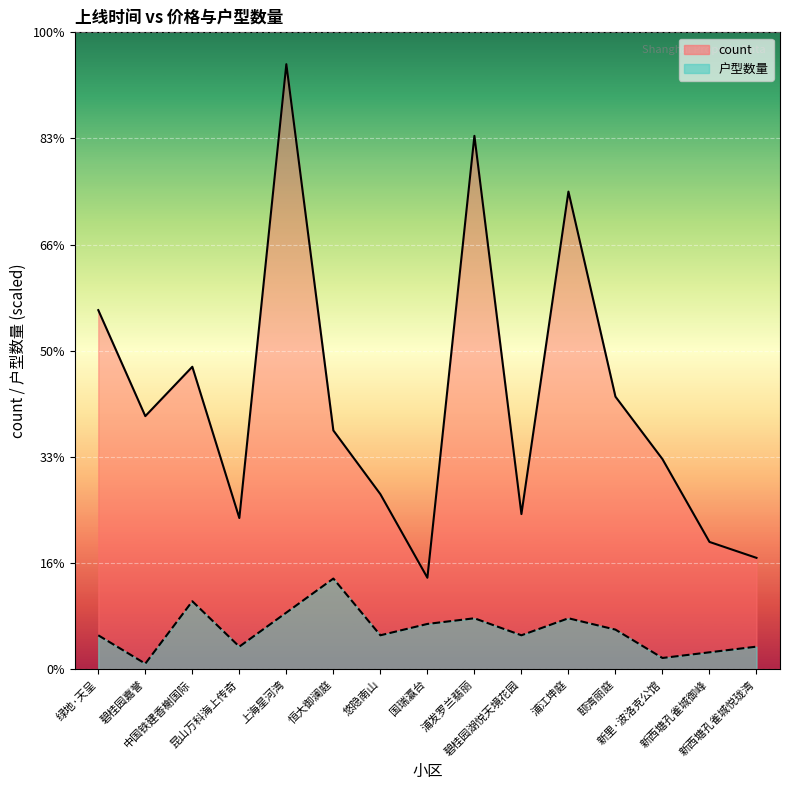

What is the label of the 15th point from the left?

新西塘孔雀城悦珑湾